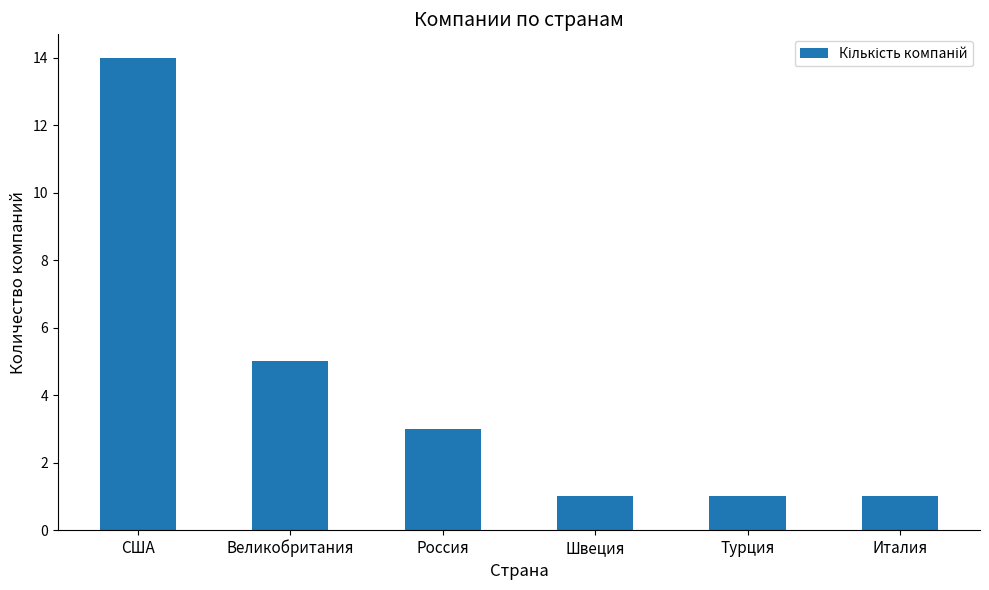

What is the minimum value shown in the chart?

1